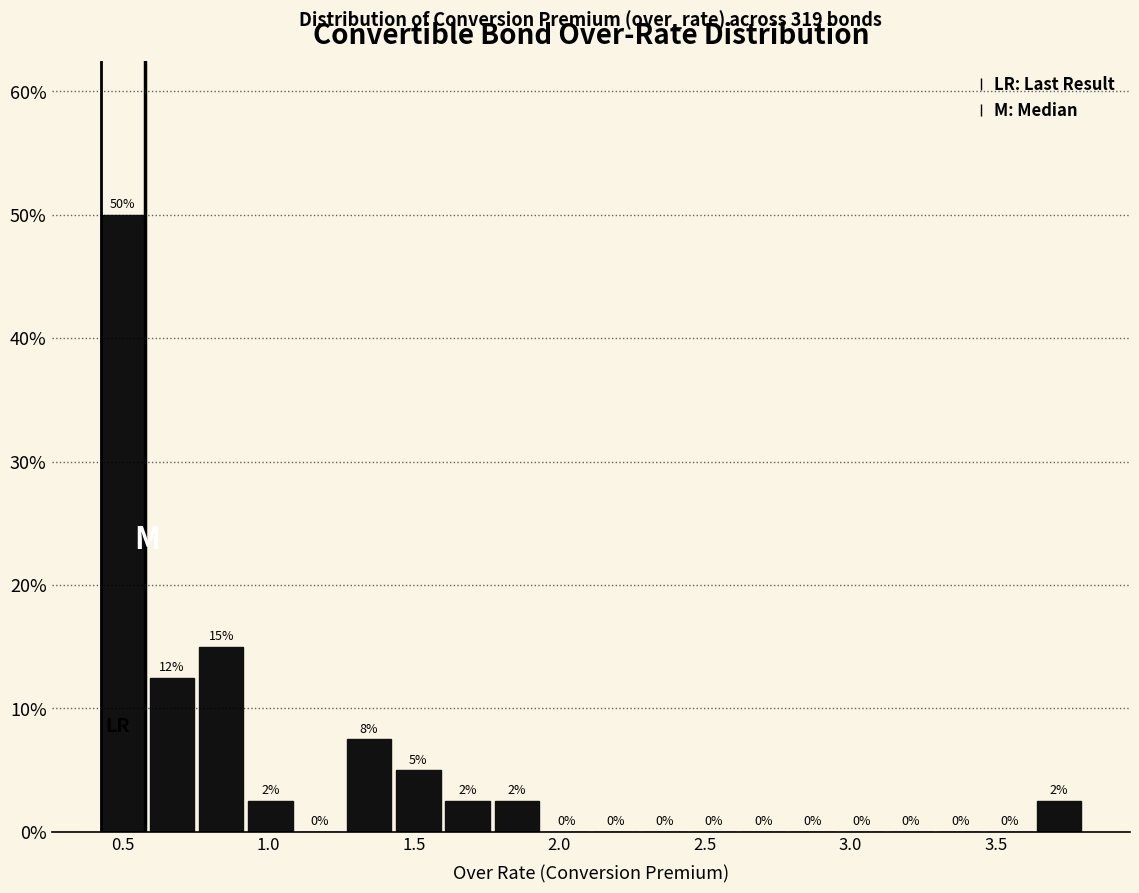

Read against the x-axis, roughly where is the centre of the tallest bar?

0.50